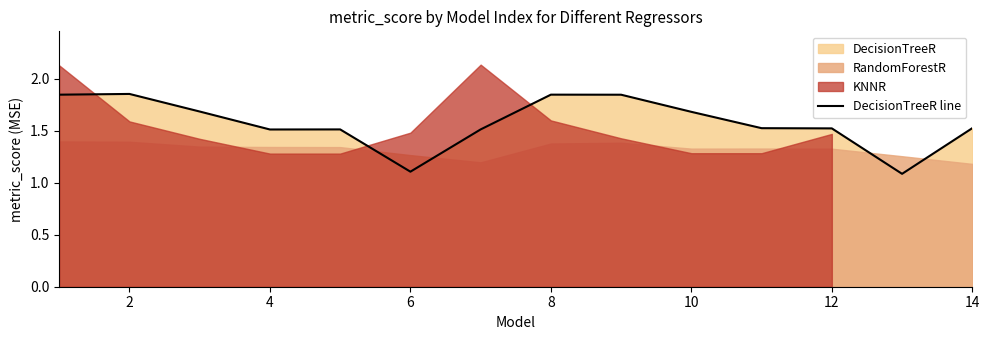

Is it true that DecisionTreeR line equals 1.1 at 6?

True